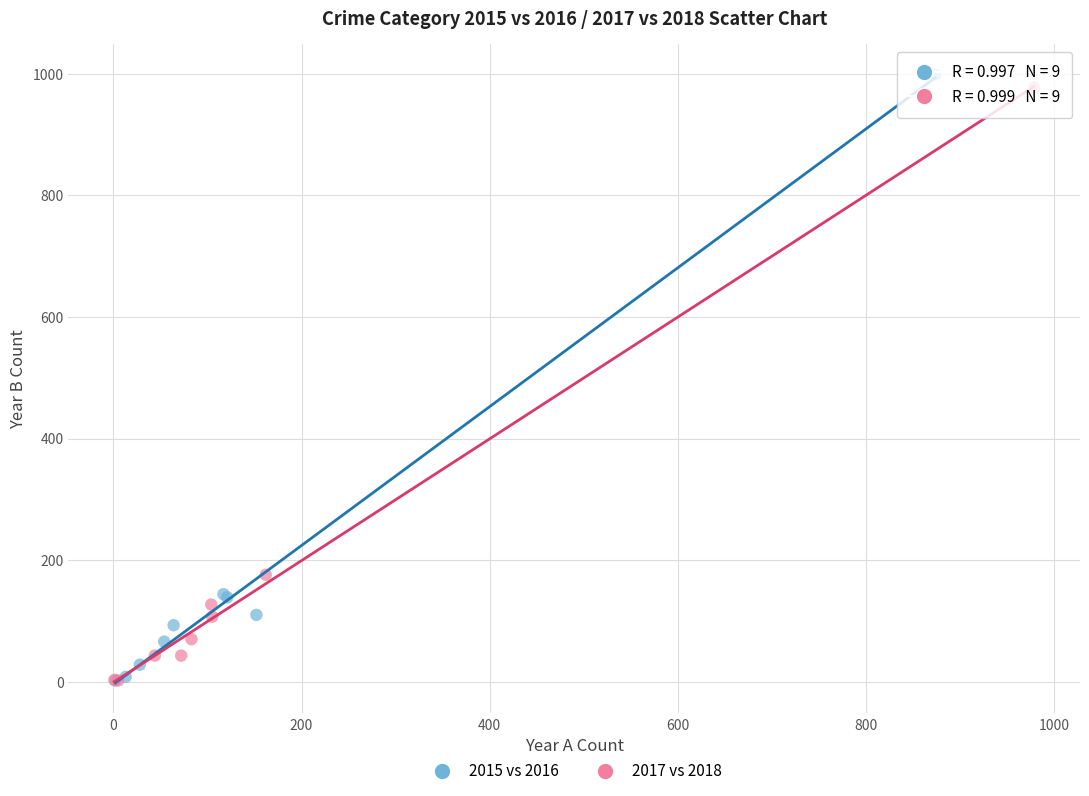

Which series has the widest spread of Y values?

2015 vs 2016